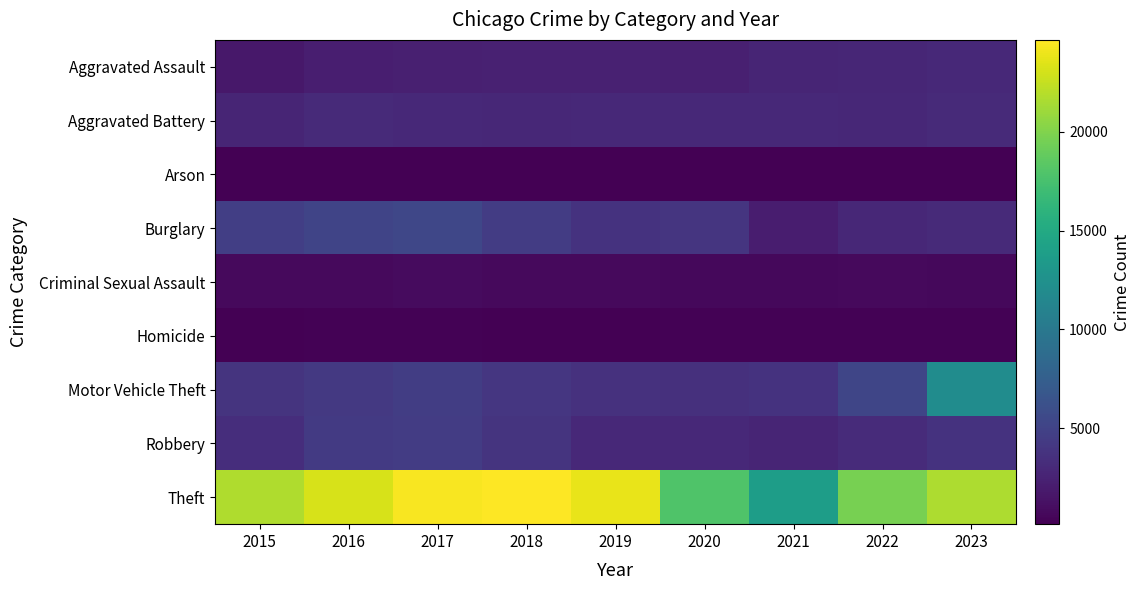

How many categories are shown in the chart?

9